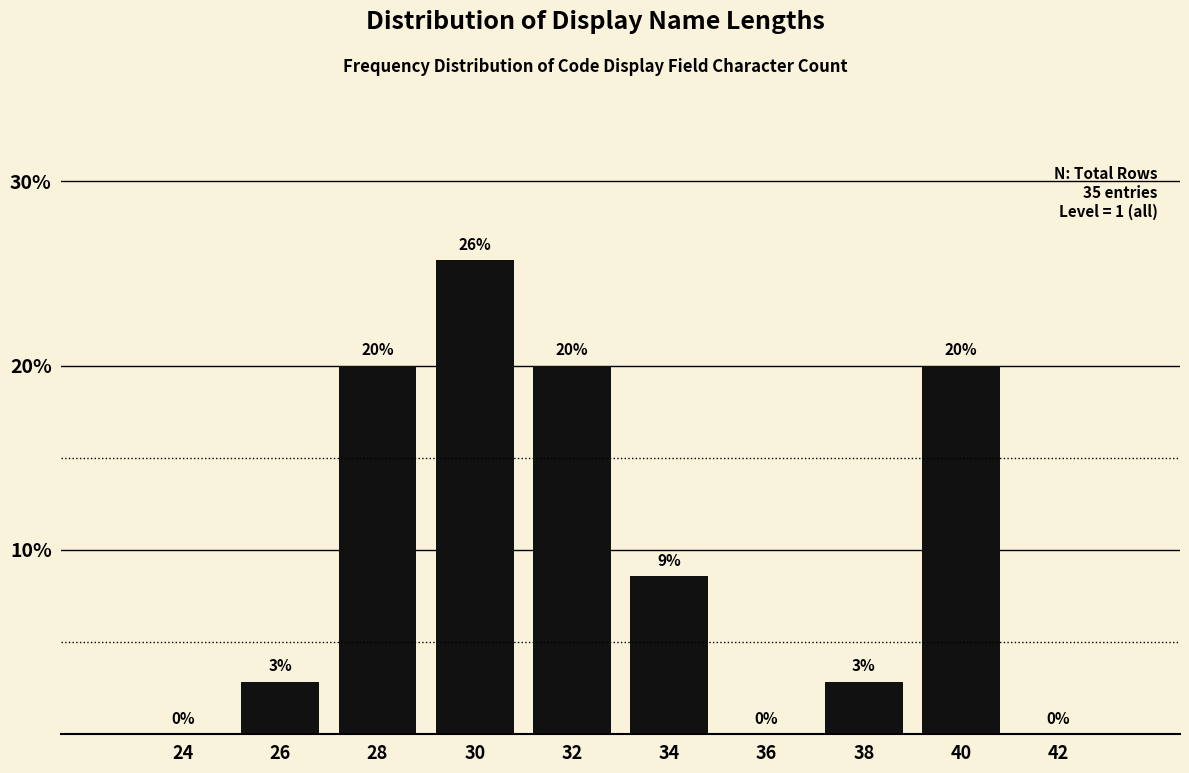

What is the sum of the values at 28 and 32?

40.0